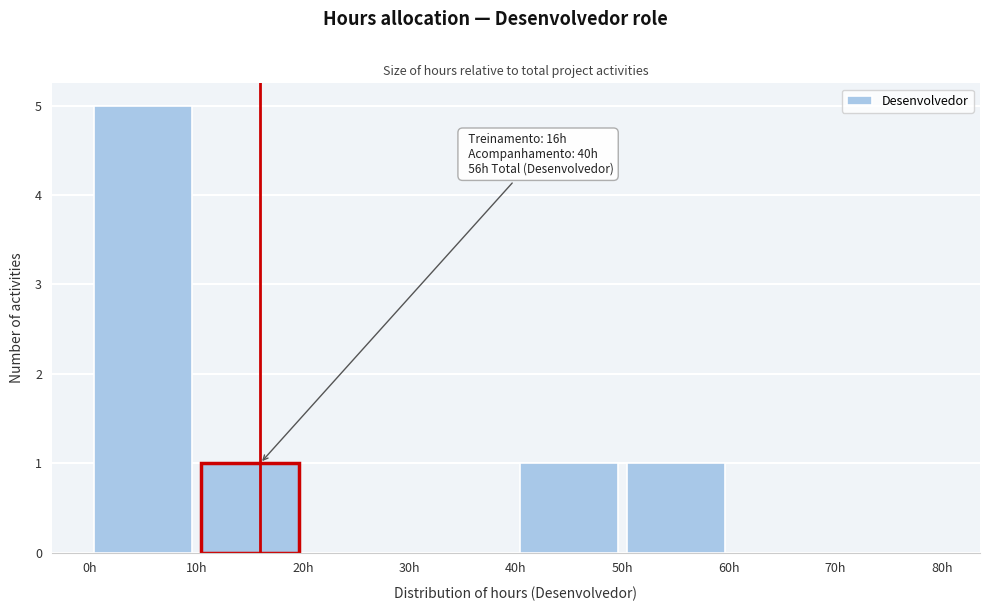

Which range on the x-axis has the tallest bar?

0 to 10